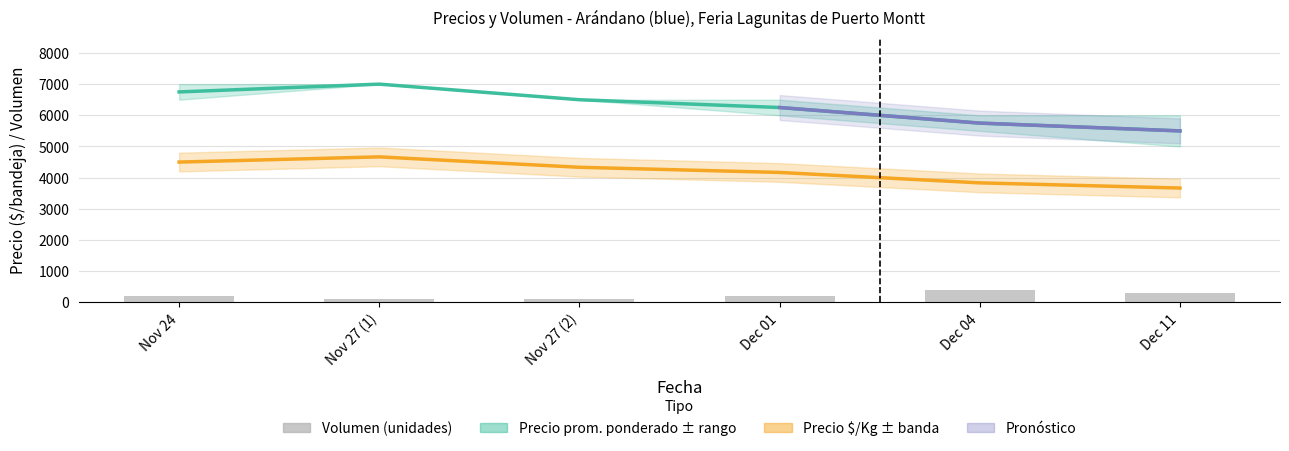

How many data points does each series have?

6